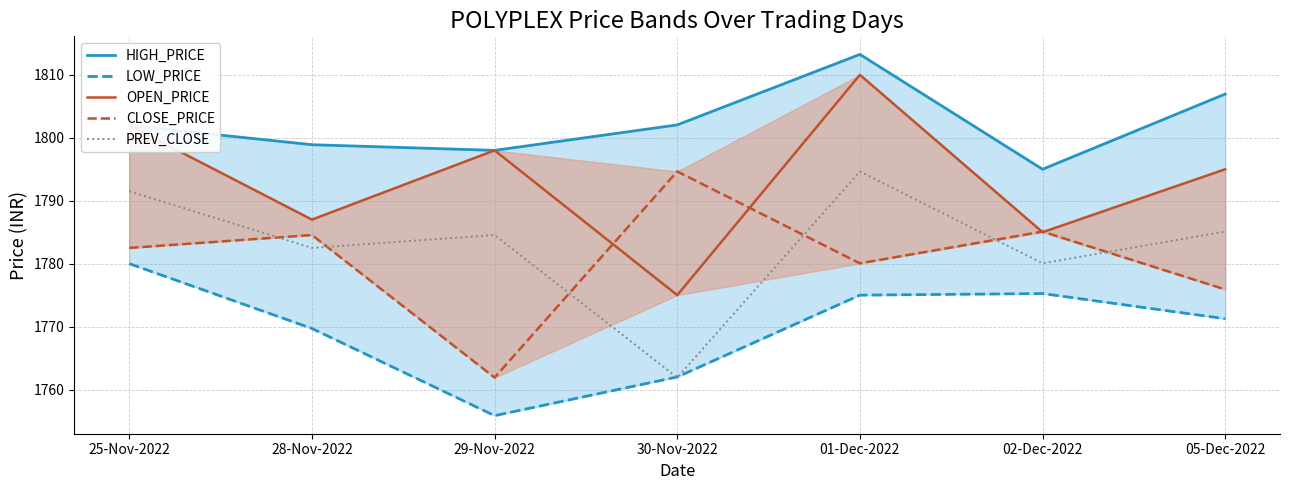

Is it true that LOW_PRICE equals 1775.0 at 01-Dec-2022?

True